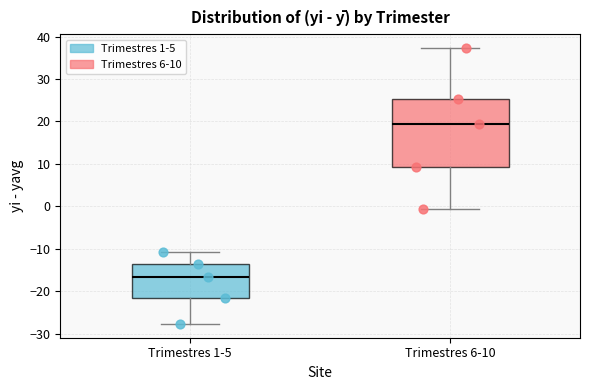

Reading left to right, transcribe this box plot: for each box, give where its median line is, the range the box spans, and where its two whiskers end, as read against the y-axis. The values are not printed on the chart, so give them approximately, as read against the axis.

Trimestres 1-5: median -17, box -22 to -14, whiskers -28 to -11
Trimestres 6-10: median 19, box 9 to 25, whiskers -1 to 37